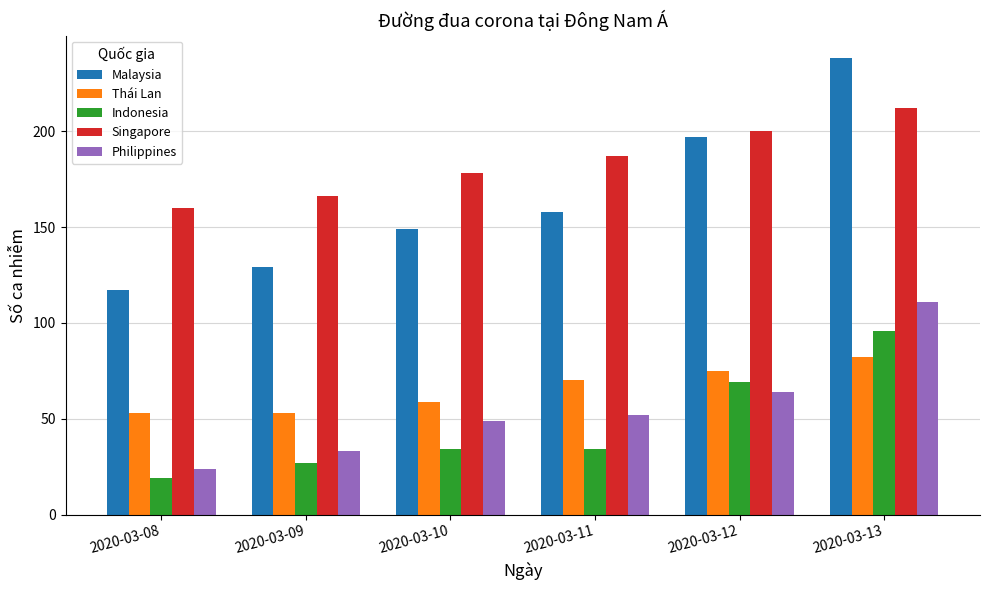

Reading left to right, list all the values displayed in this chart.

Malaysia: 117	129	149	158	197	238
Thái Lan: 53	53	59	70	75	82
Indonesia: 19	27	34	34	69	96
Singapore: 160	166	178	187	200	212
Philippines: 24	33	49	52	64	111